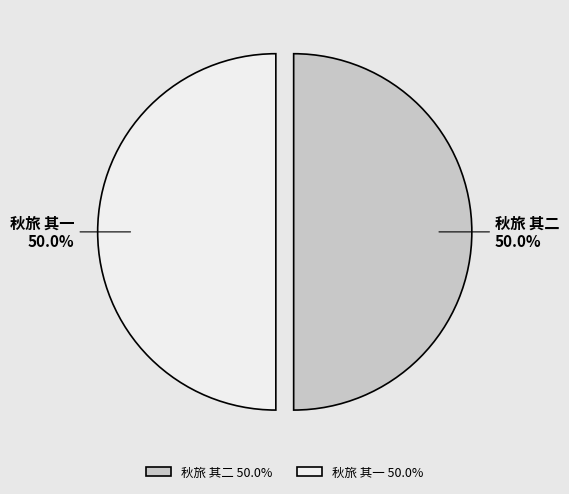

Is the sum of 秋旅 其一 and 秋旅 其二 greater than half?

Yes